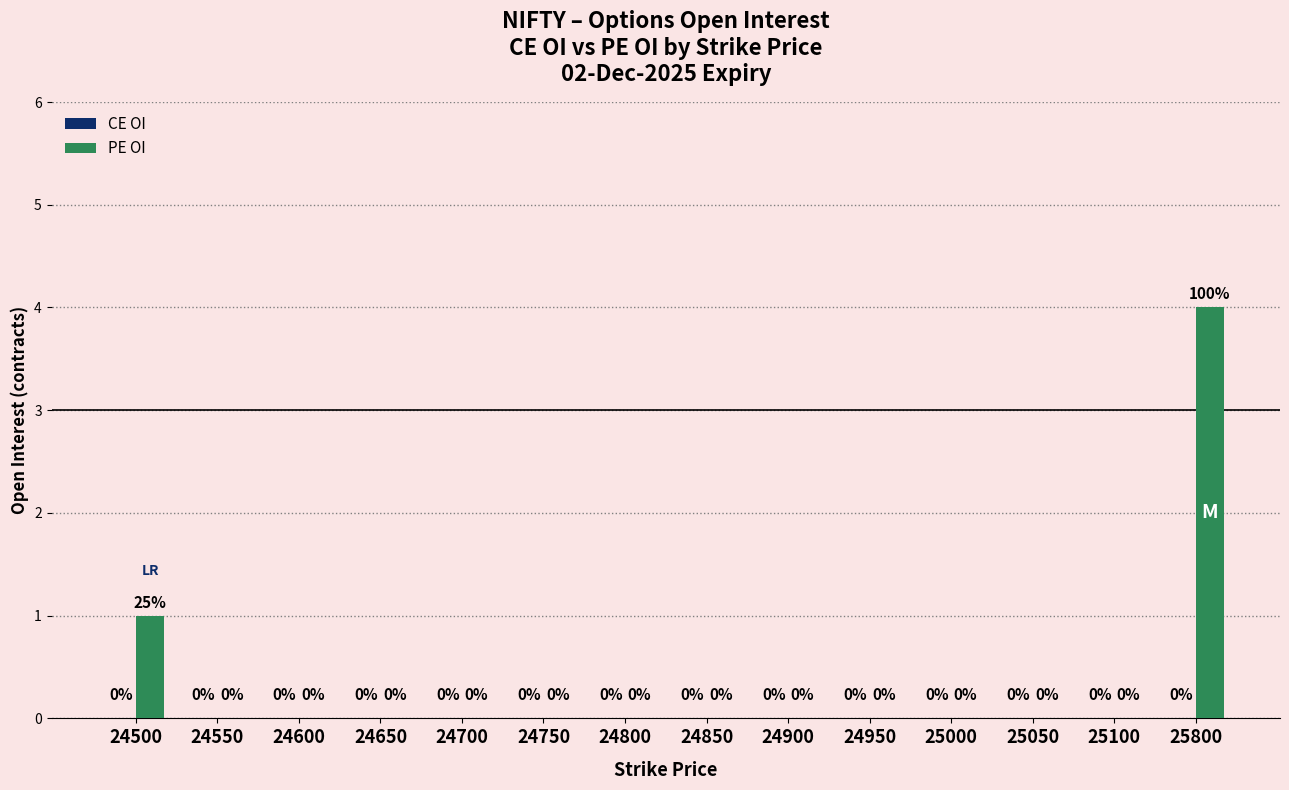

What is the maximum value shown in the chart?

4